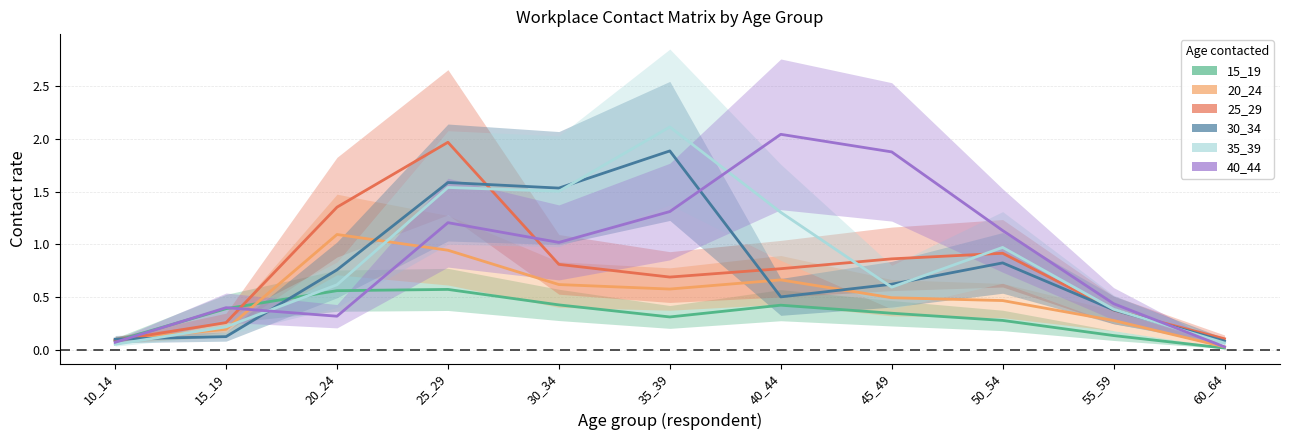

Reading left to right, list all the values displayed in this chart.

15_19: 0.1	0.4	0.6	0.6	0.4	0.3	0.4	0.3	0.3	0.1	0.0
20_24: 0.1	0.2	1.1	0.9	0.6	0.6	0.7	0.5	0.5	0.3	0.0
25_29: 0.1	0.3	1.4	2.0	0.8	0.7	0.8	0.9	0.9	0.4	0.1
30_34: 0.1	0.1	0.8	1.6	1.5	1.9	0.5	0.6	0.8	0.4	0.1
35_39: 0.0	0.2	0.6	1.5	1.5	2.1	1.3	0.6	1.0	0.4	0.1
40_44: 0.1	0.4	0.3	1.2	1.0	1.3	2.0	1.9	1.1	0.4	0.0